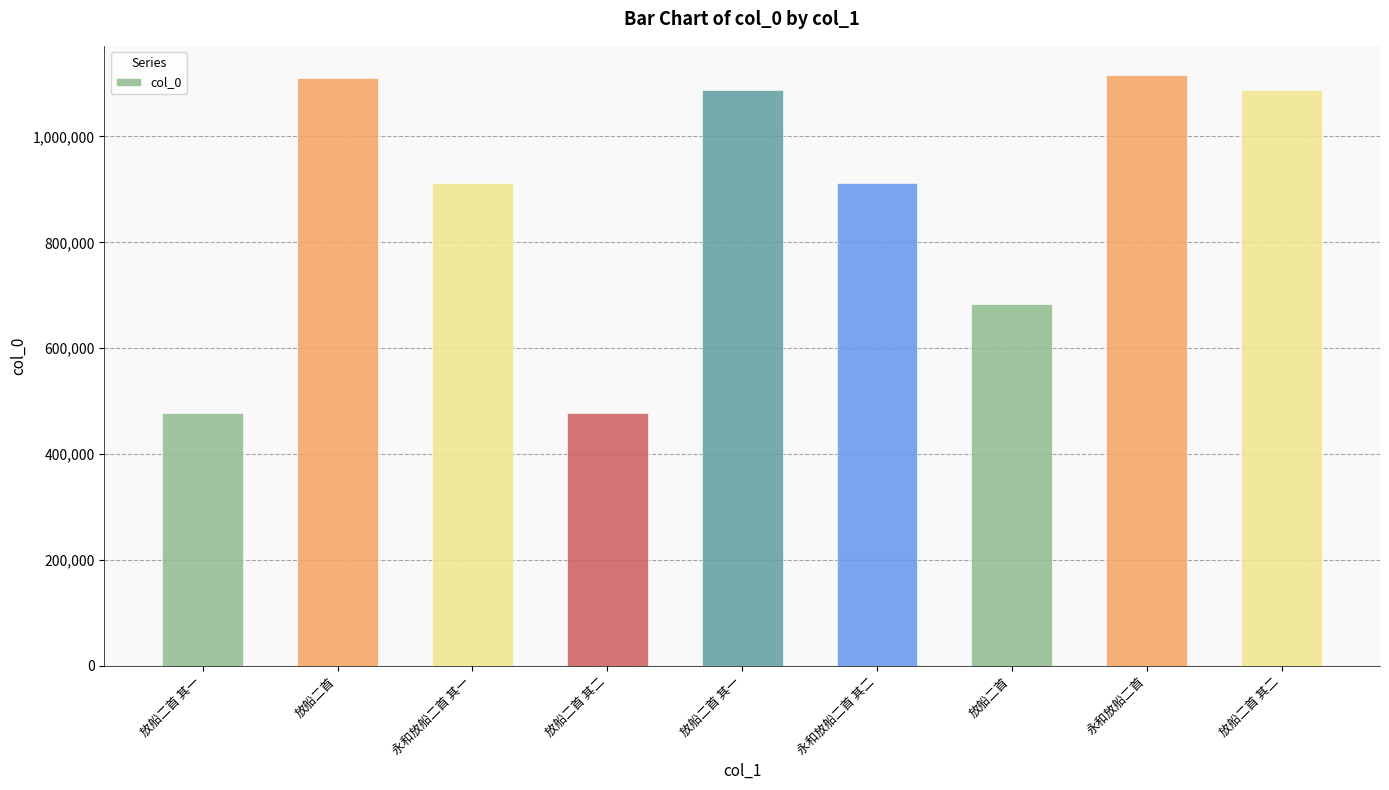

What is the minimum value shown in the chart?

477274